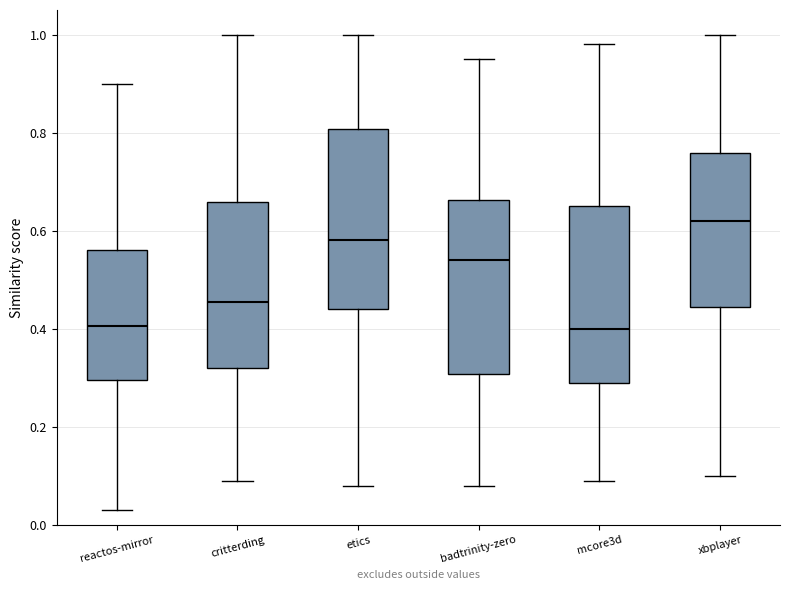

Reading left to right, transcribe this box plot: for each box, give where its median line is, the range the box spans, and where its two whiskers end, as read against the y-axis. The values are not printed on the chart, so give them approximately, as read against the axis.

reactos-mirror: median 0.40, box 0.30 to 0.56, whiskers 0.04 to 0.90
critterding: median 0.46, box 0.32 to 0.66, whiskers 0.10 to 1.00
etics: median 0.58, box 0.44 to 0.80, whiskers 0.08 to 1.00
badtrinity-zero: median 0.54, box 0.30 to 0.66, whiskers 0.08 to 0.96
mcore3d: median 0.40, box 0.30 to 0.66, whiskers 0.10 to 0.98
xbplayer: median 0.62, box 0.44 to 0.76, whiskers 0.10 to 1.00